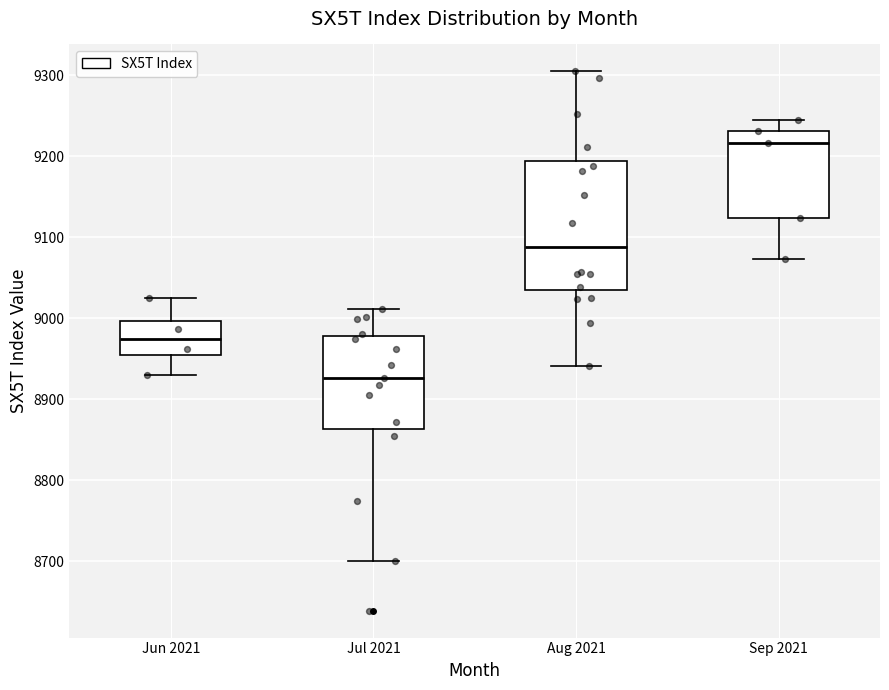

Reading left to right, read every box against the y-axis: the position of its median line, the range the box covers, and the ends of its whiskers. The values are not printed on the chart, so give them approximately, as read against the axis.

Jun 2021: median 8970, box 8950 to 9000, whiskers 8930 to 9030
Jul 2021: median 8930, box 8860 to 8980, whiskers 8700 to 9010
Aug 2021: median 9090, box 9040 to 9190, whiskers 8940 to 9300
Sep 2021: median 9220, box 9120 to 9230, whiskers 9070 to 9240